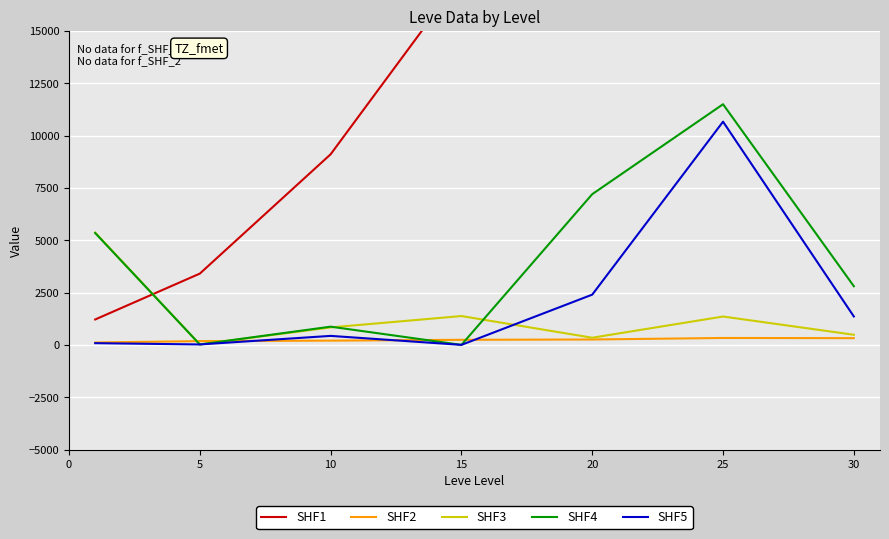

Which series has the largest range (max minus min)?

SHF1